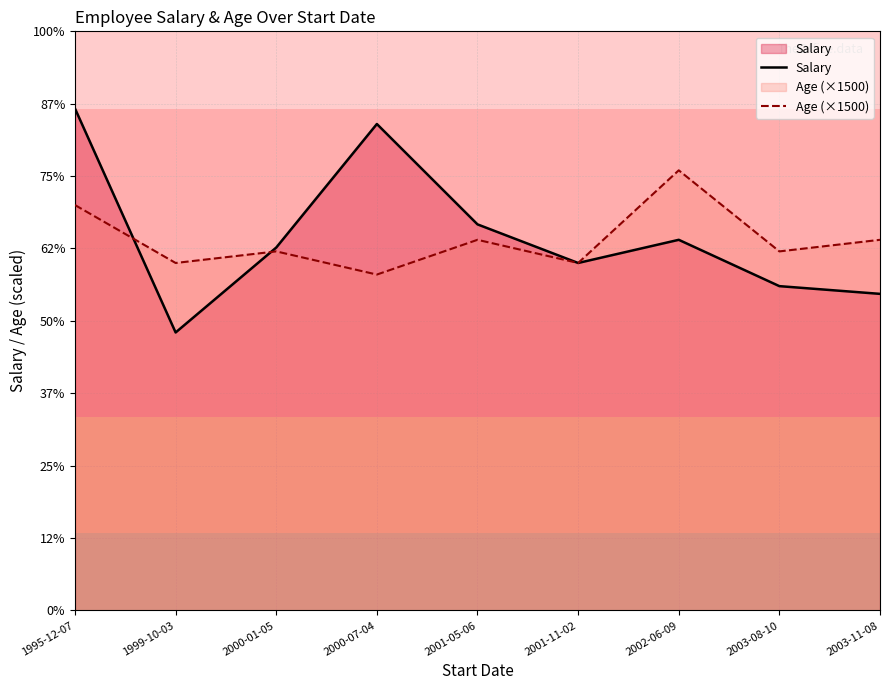

What is the label of the 1st point from the right?

2003-11-08